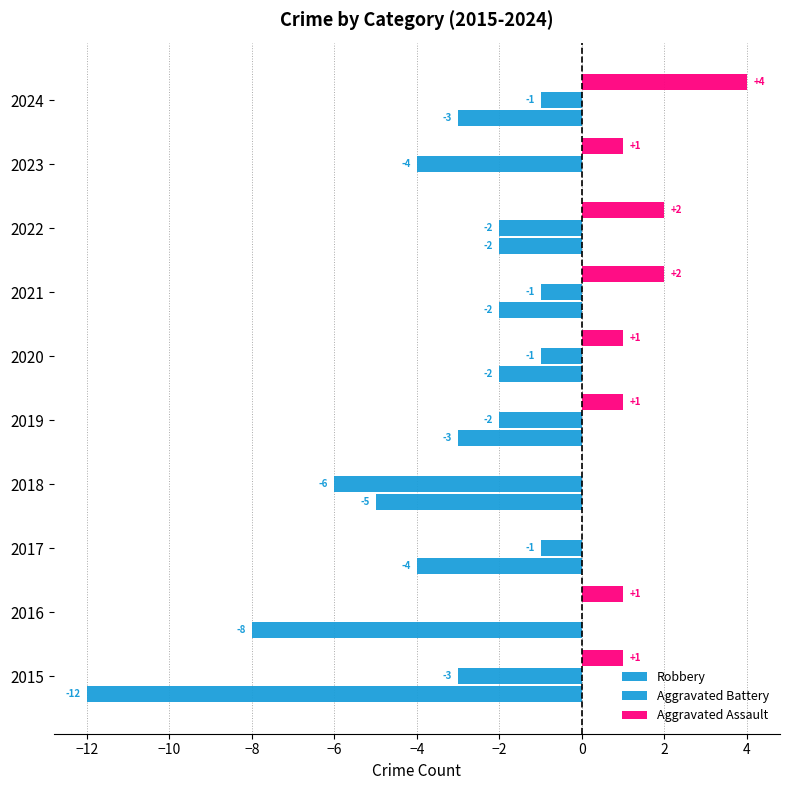

Which series has the largest range (max minus min)?

Robbery